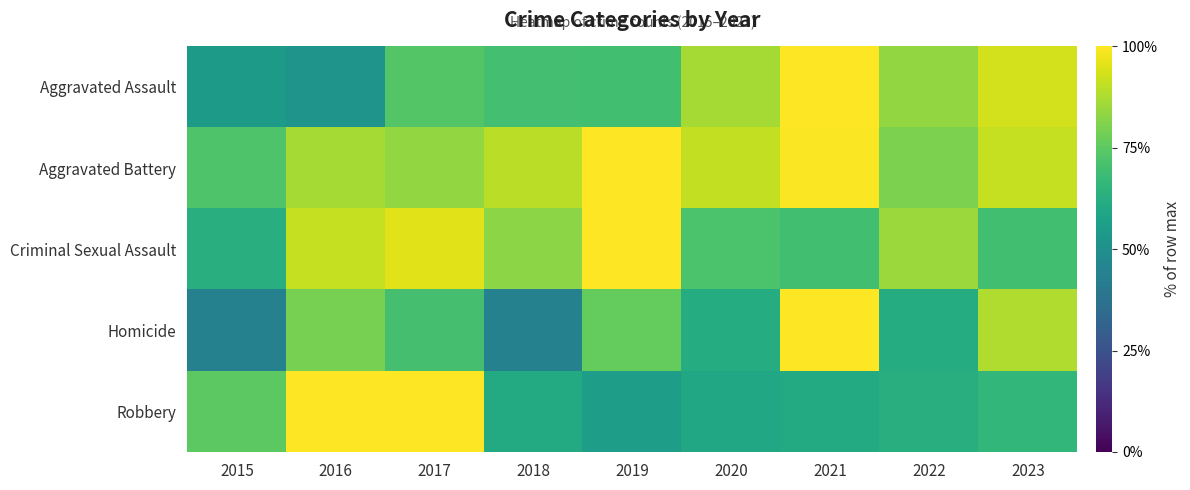

At which category is the sum across all series the highest?

2021